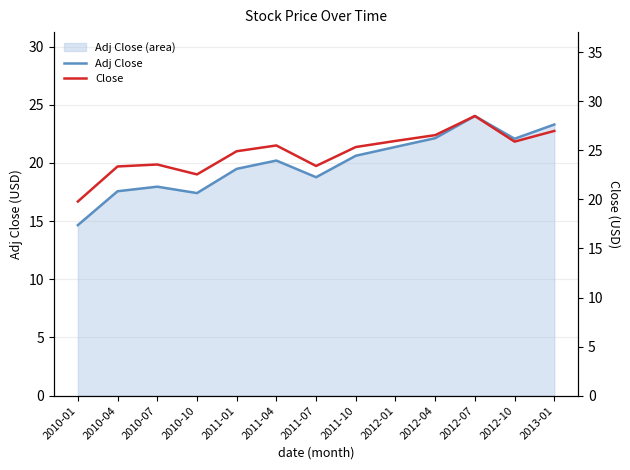

List the series in order of their peak value, highest first.

Close, Adj Close